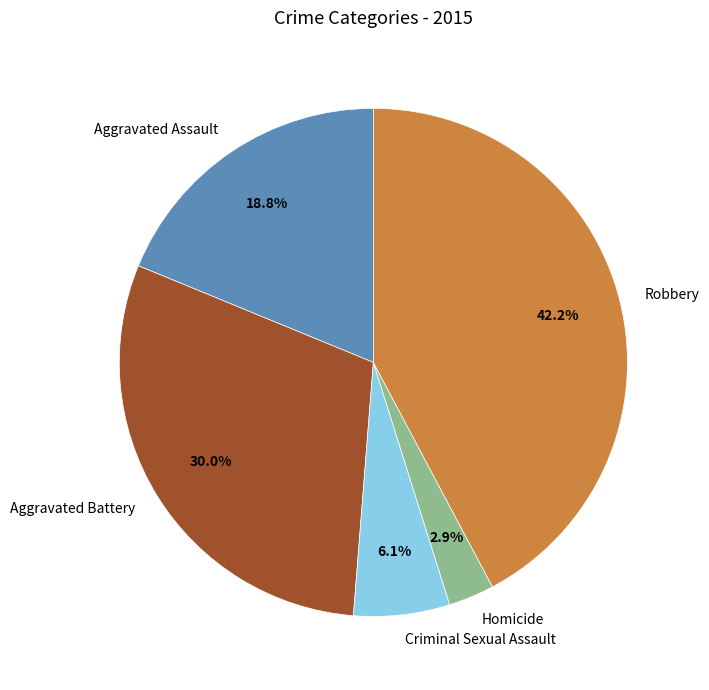

The Aggravated Battery slice represents 45% of the pie. True or false?

False